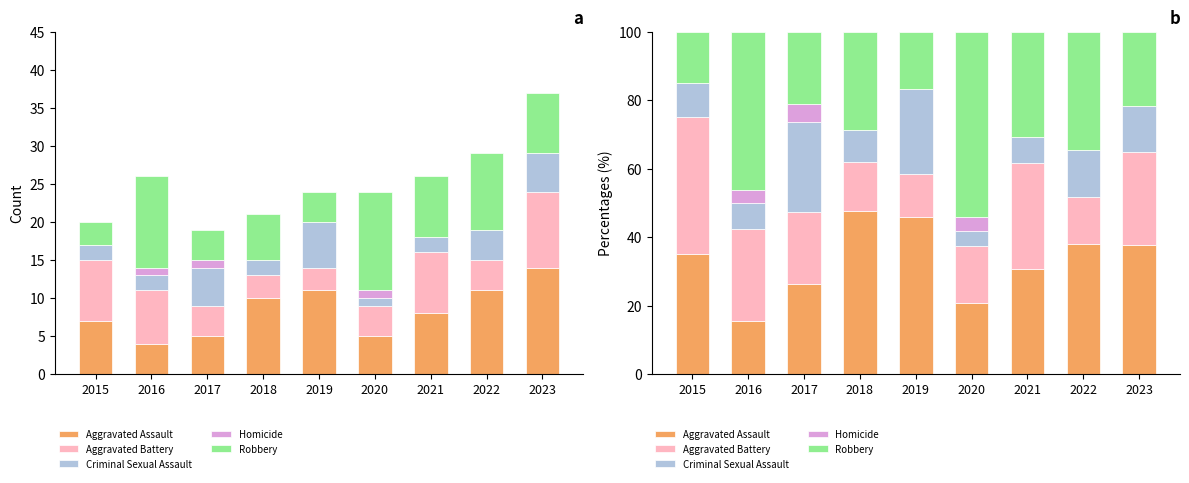

How many categories are shown in the chart?

9